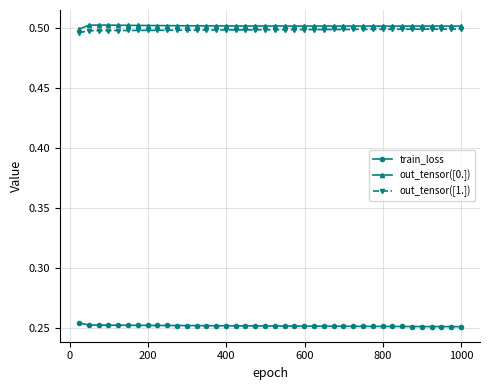

True or false: train_loss and out_tensor([1.]) cross at least once.

False